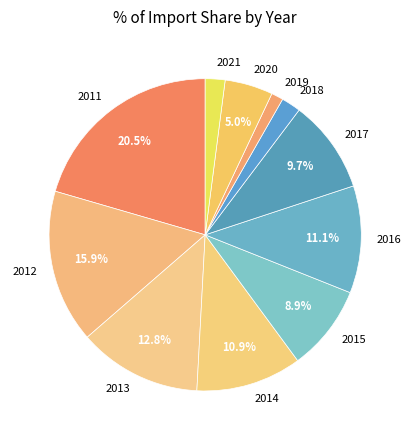

The 2014 slice represents 1% of the pie. True or false?

False